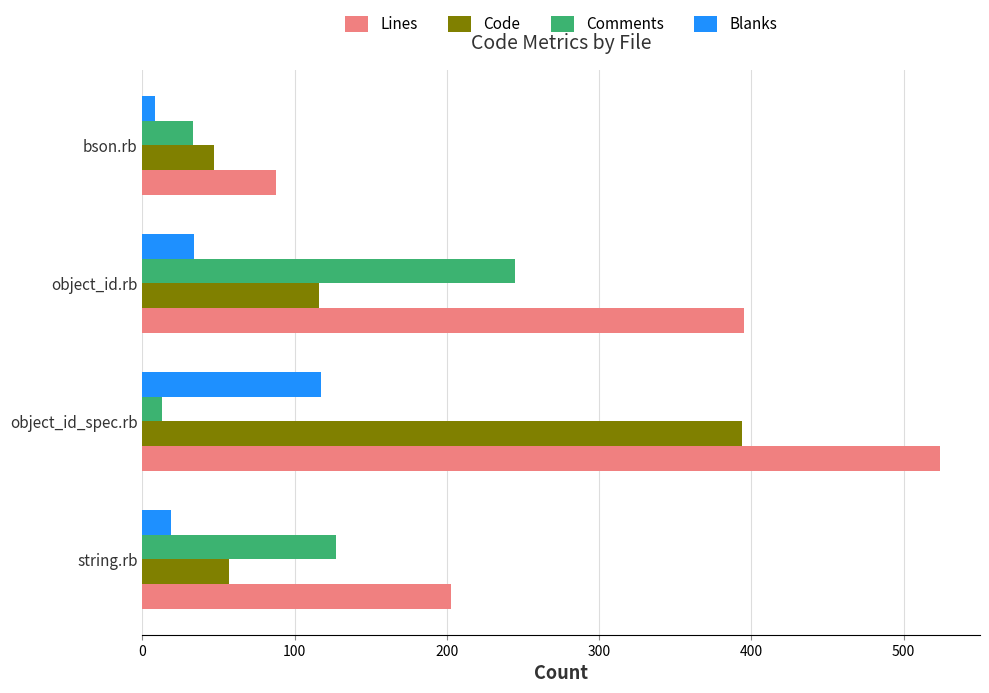

How many values in the Code series are below 116?

2